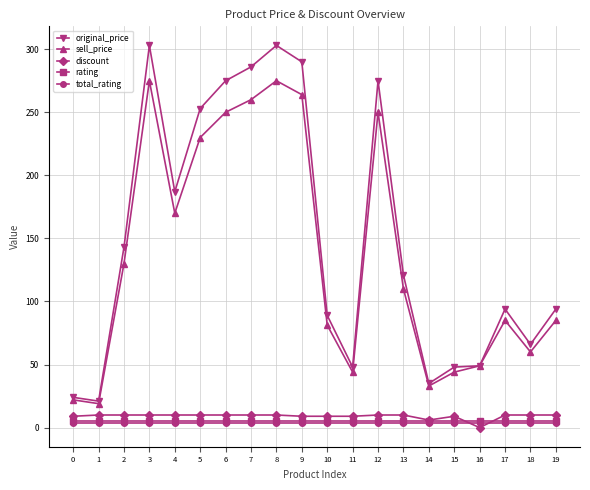

The value of original_price at 15 is 65.6. True or false?

False